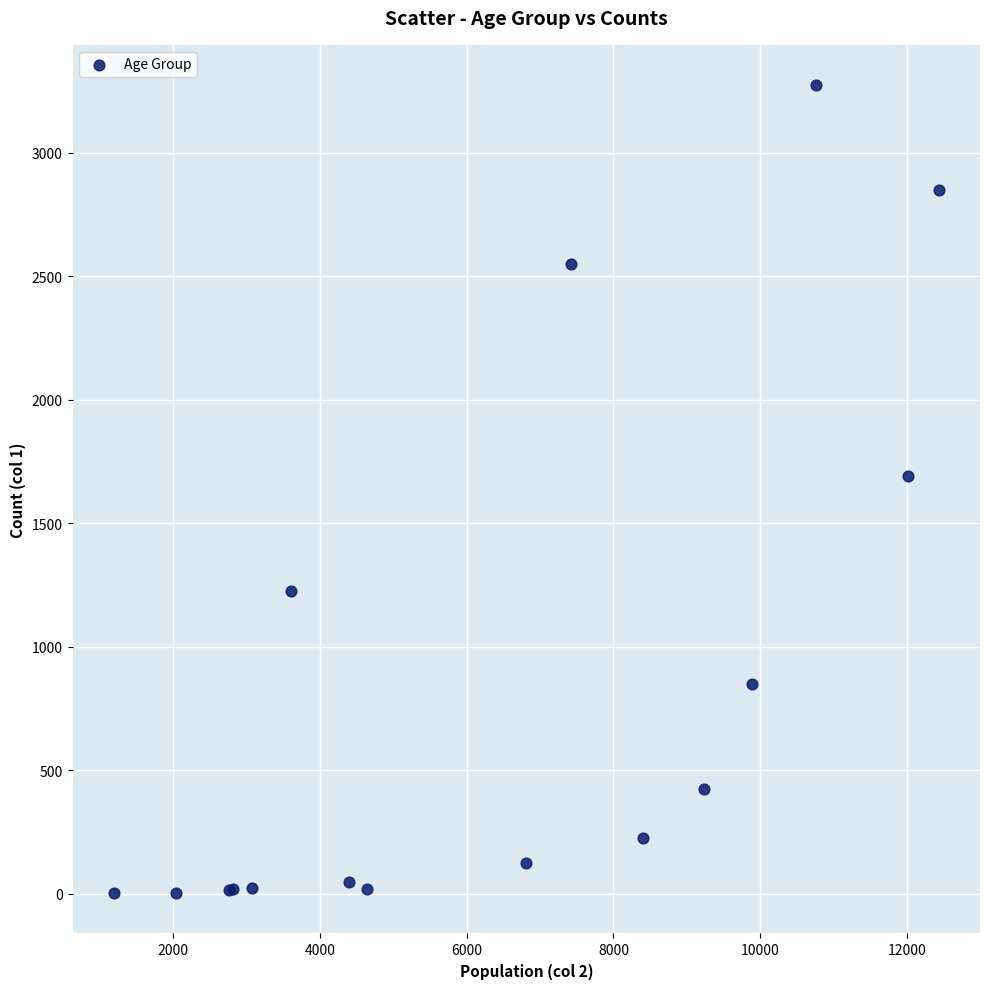

What Y value in the scatter plot is closest to 1638?

1690